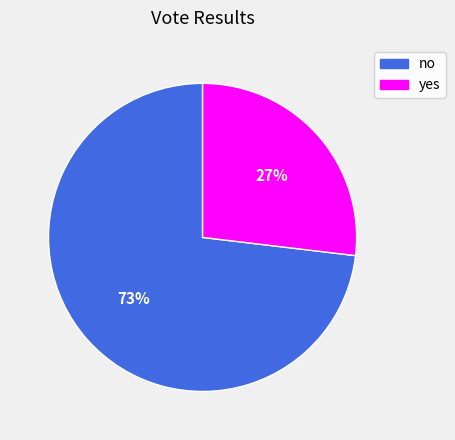

Is there a majority slice in this chart?

Yes